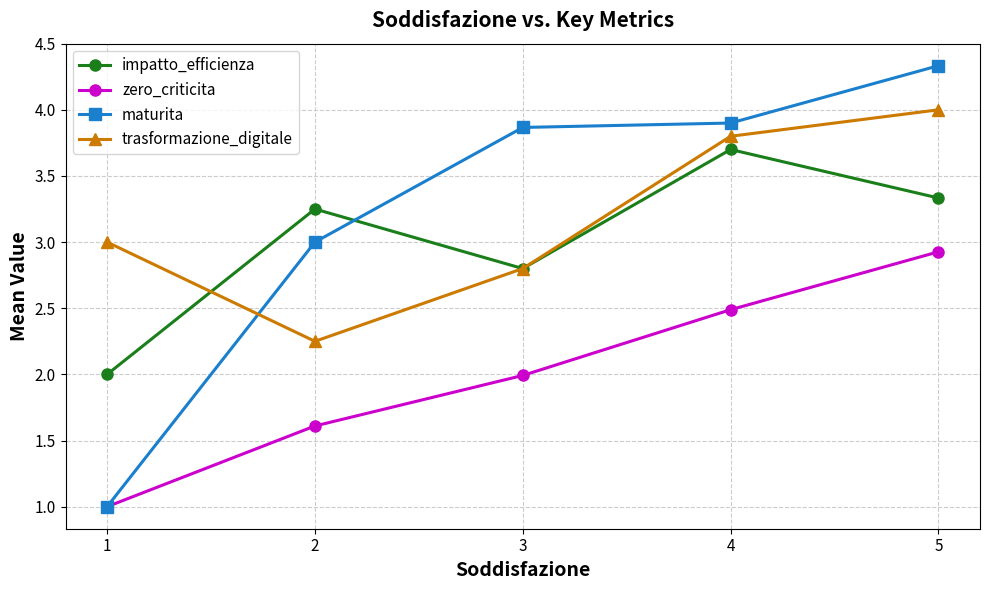

What is the spread (max minus min) of values at 2?

1.6